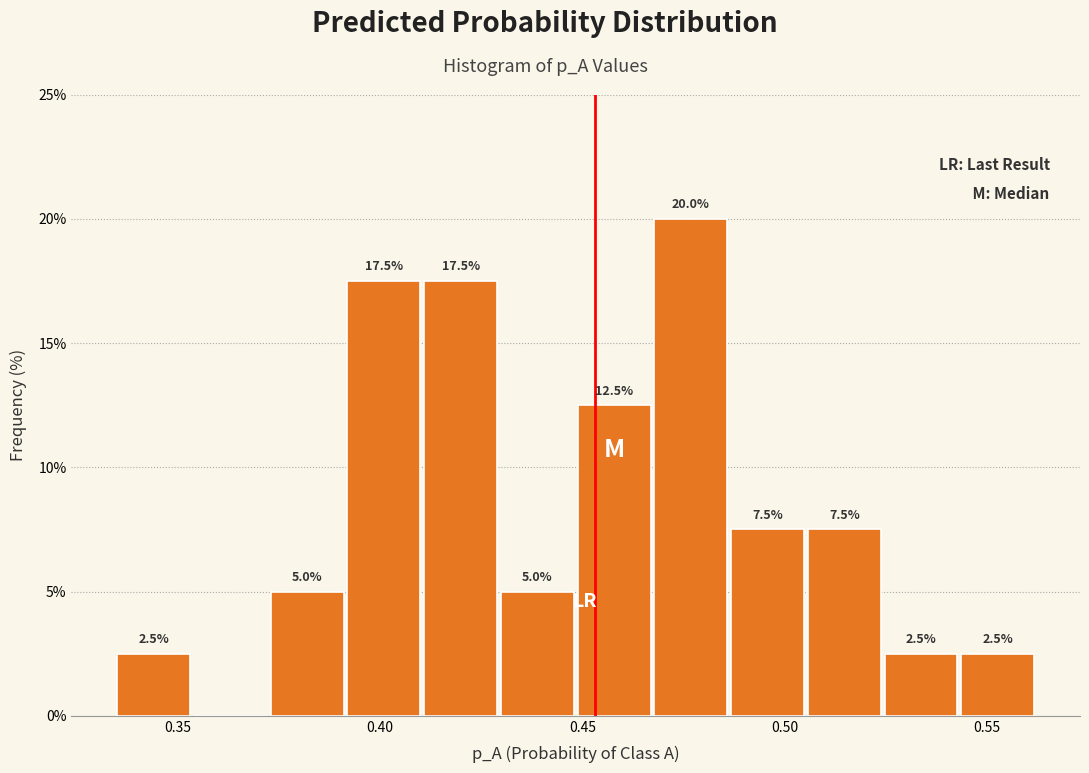

Read against the x-axis, roughly where is the centre of the tallest bar?

0.475